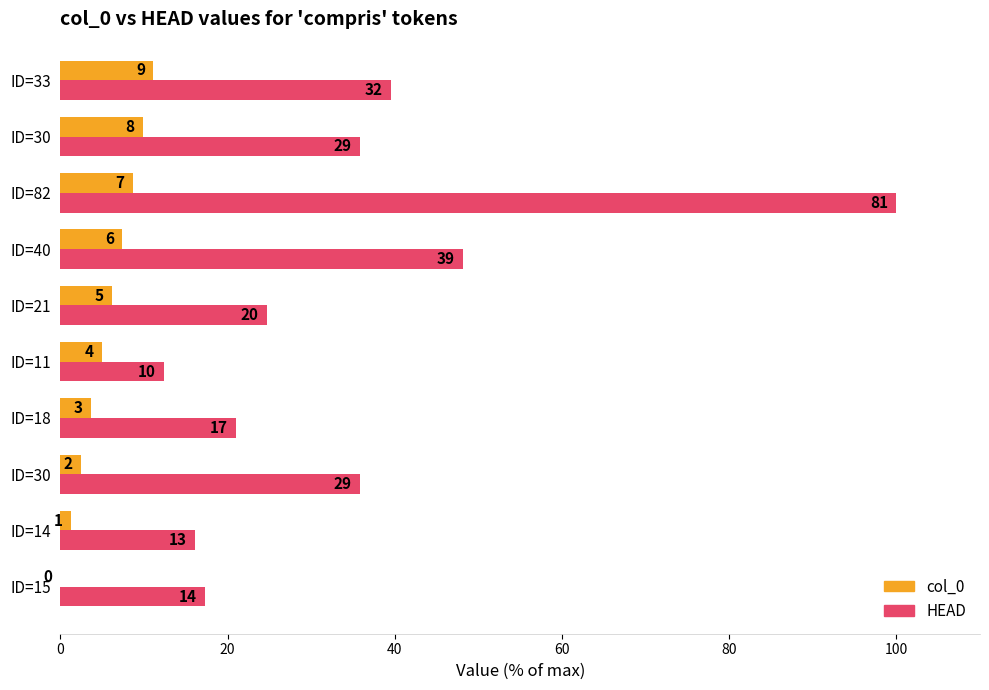

What are all the series names shown in the legend?

col_0, HEAD